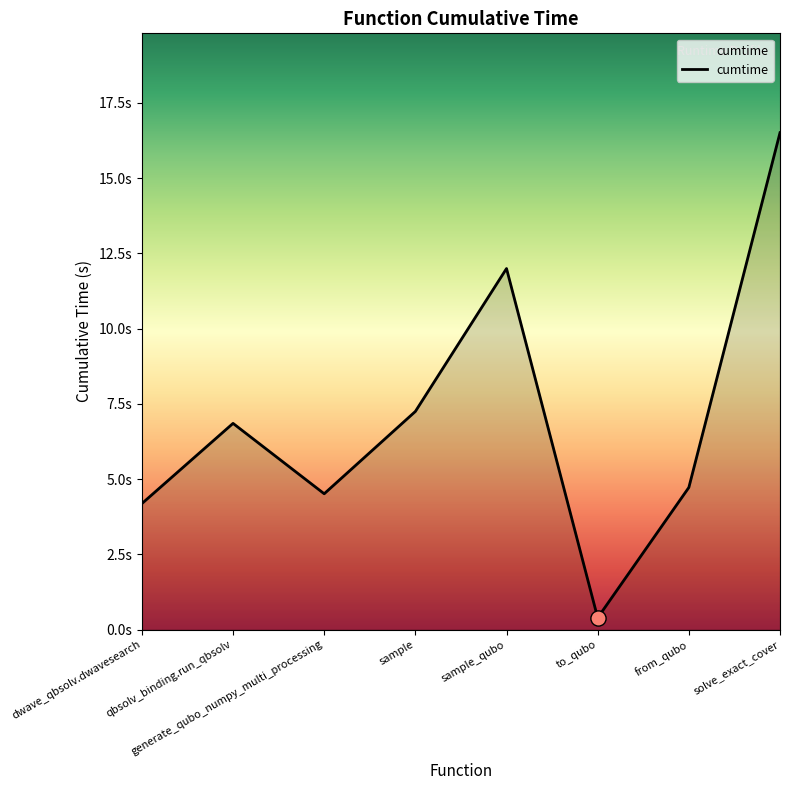

What is the ratio of the value at dwave_qbsolv.dwavesearch to the value at generate_qubo_numpy_multi_processing?

0.9